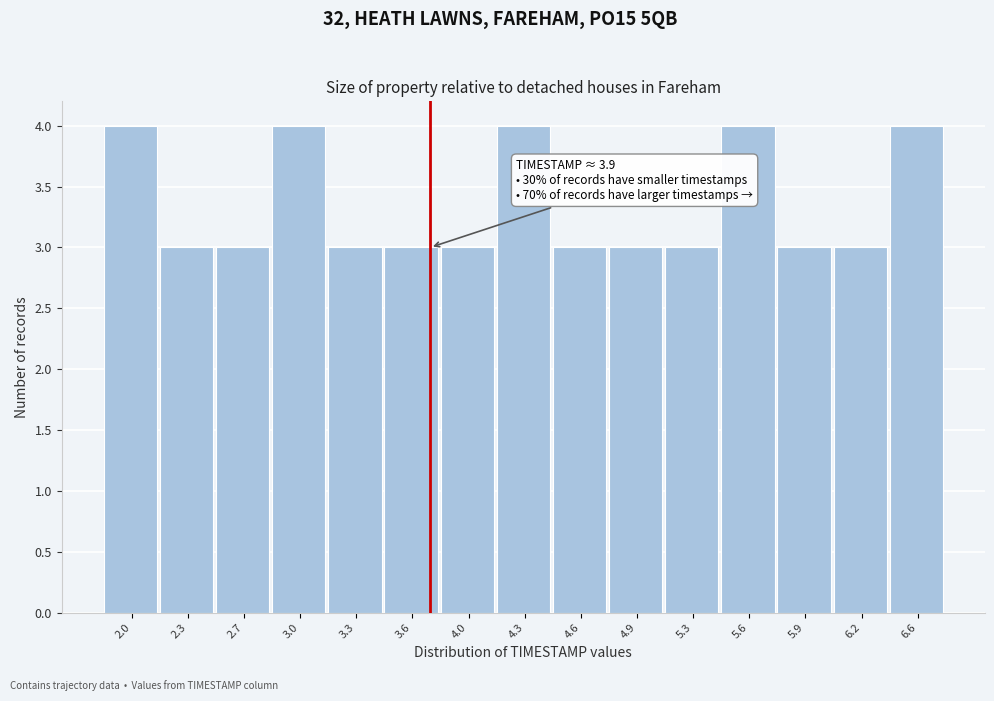

Reading right to left, transcribe all the data shown in this chart.

6.6=4	6.2=3	5.9=3	5.6=4	5.3=3	4.9=3	4.6=3	4.3=4	4.0=3	3.6=3	3.3=3	3.0=4	2.7=3	2.3=3	2.0=4